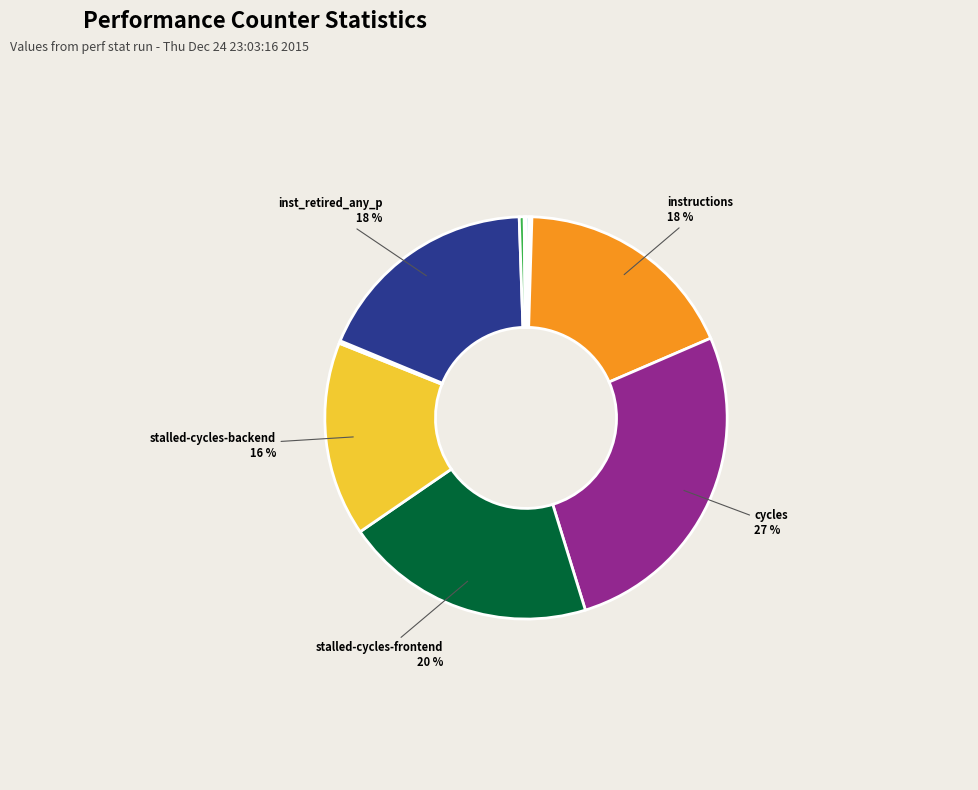

Does any single category account for the majority?

No